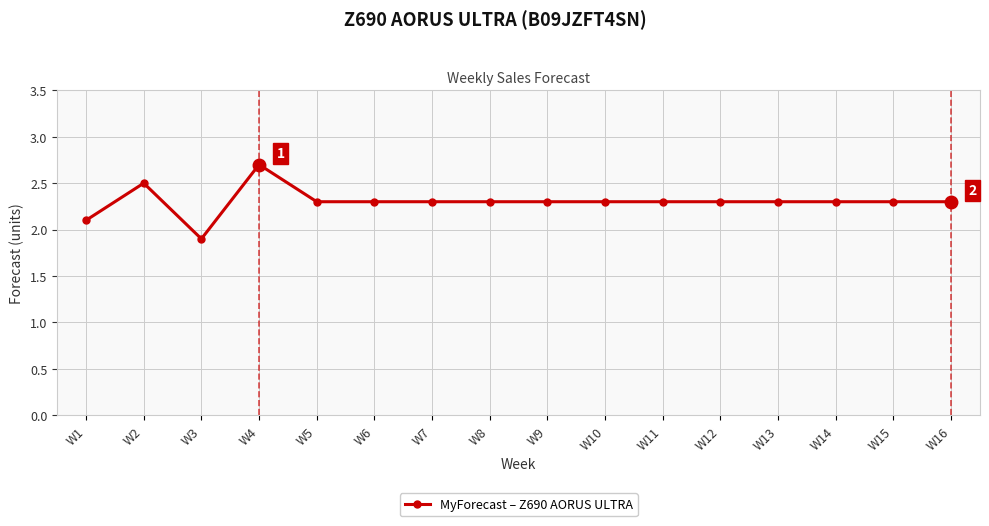

Reading right to left, transcribe all the data shown in this chart.

W16=2.3	W15=2.3	W14=2.3	W13=2.3	W12=2.3	W11=2.3	W10=2.3	W9=2.3	W8=2.3	W7=2.3	W6=2.3	W5=2.3	W4=2.7	W3=1.9	W2=2.5	W1=2.1